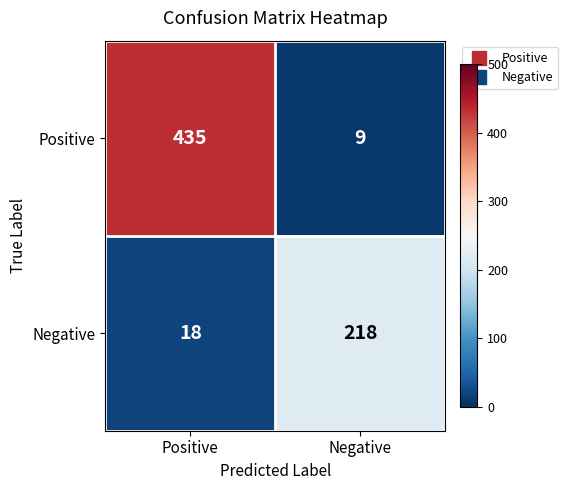

Rank the series by their average value, from lowest to highest.

Negative, Positive